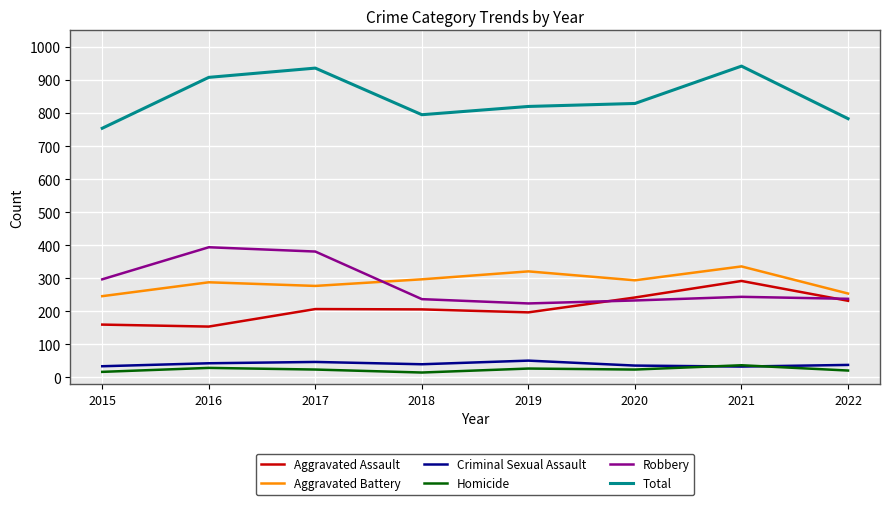

Where is the first local minimum for Robbery?

2019